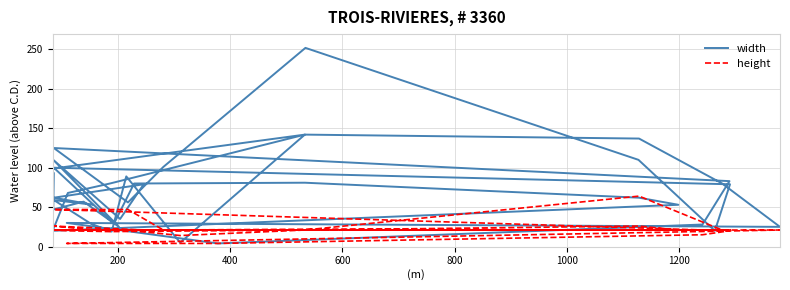

Which series has the largest total across all categories?

width